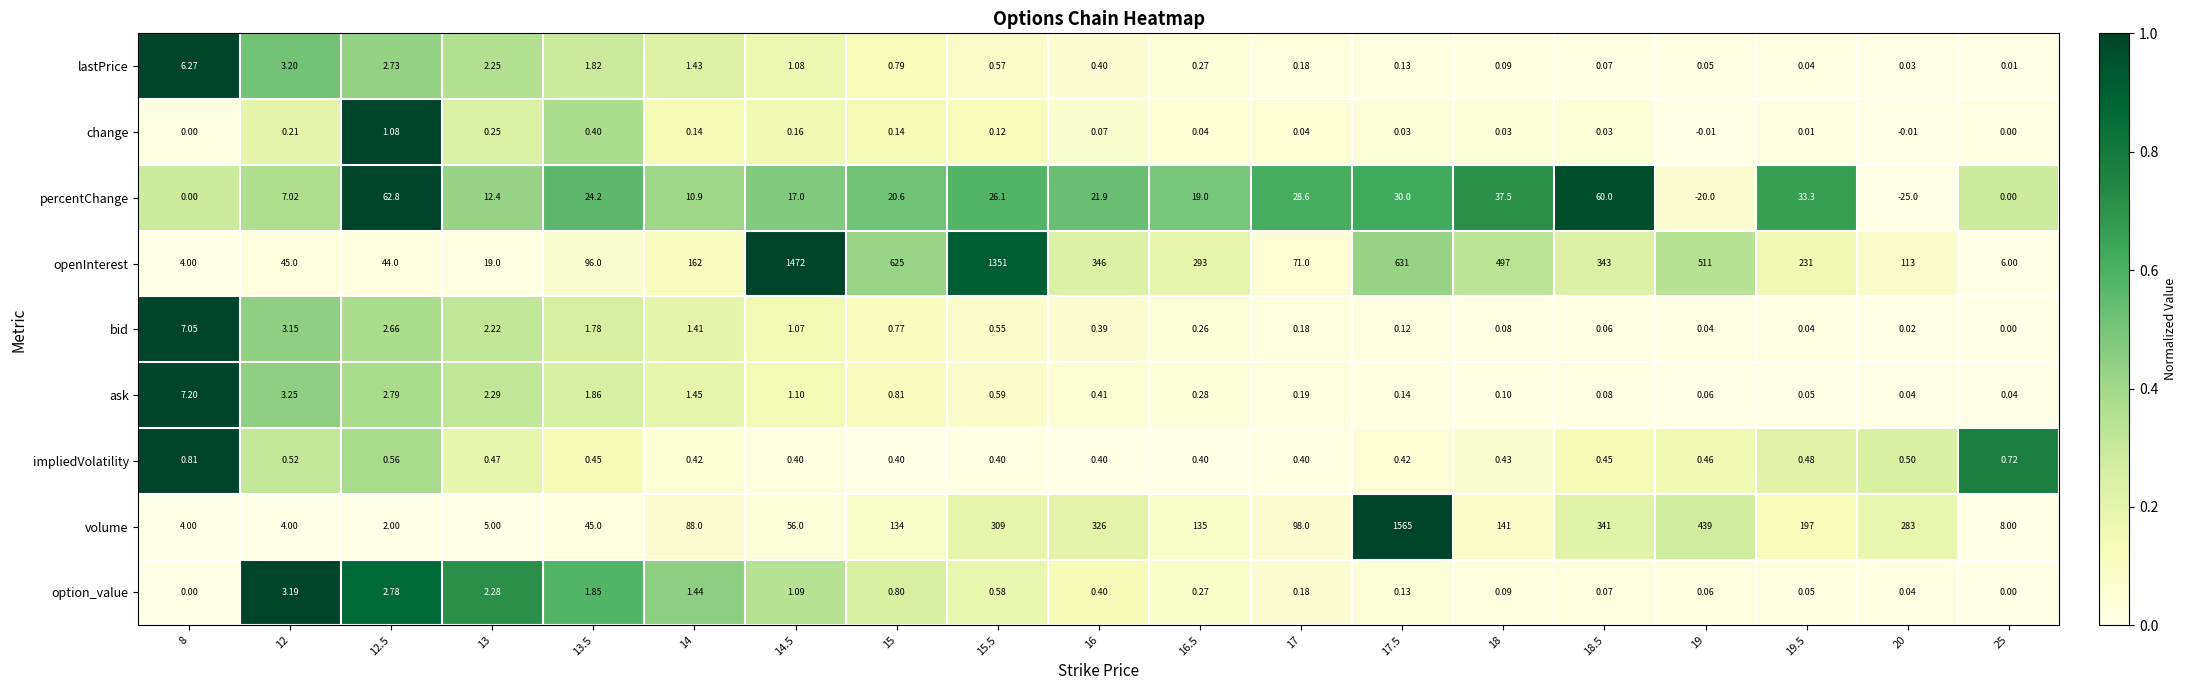

Which series has the largest total across all categories?

openInterest